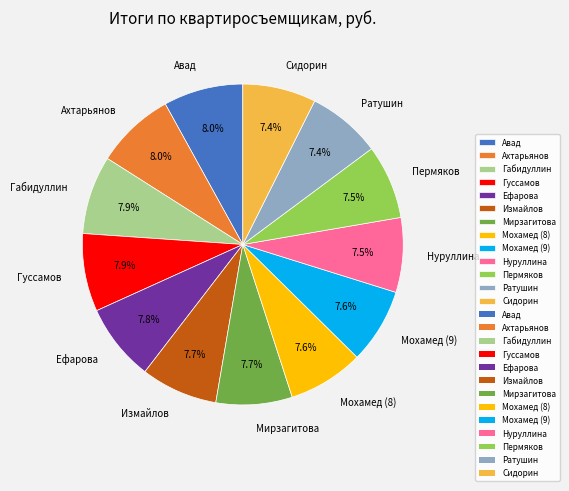

How many segments does this pie chart have?

13